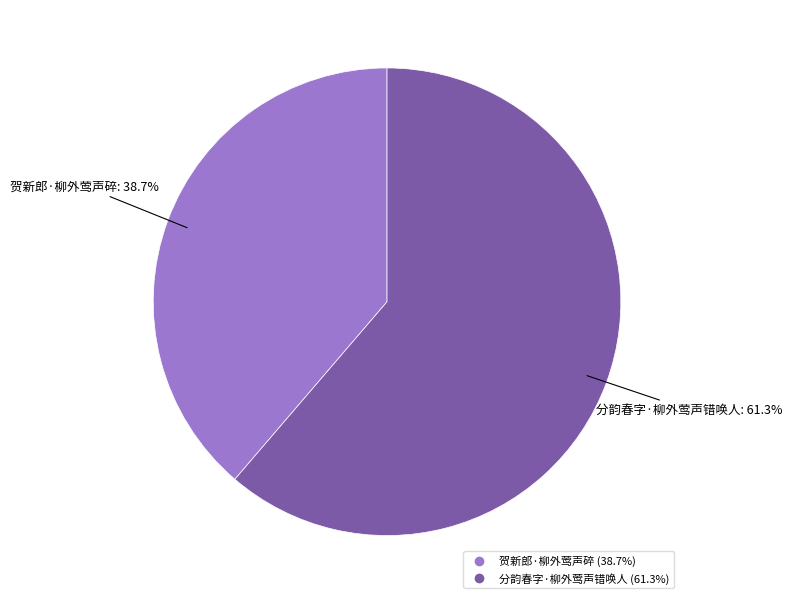

Is it true that 贺新郎·柳外莺声碎 is 31% of the pie?

False